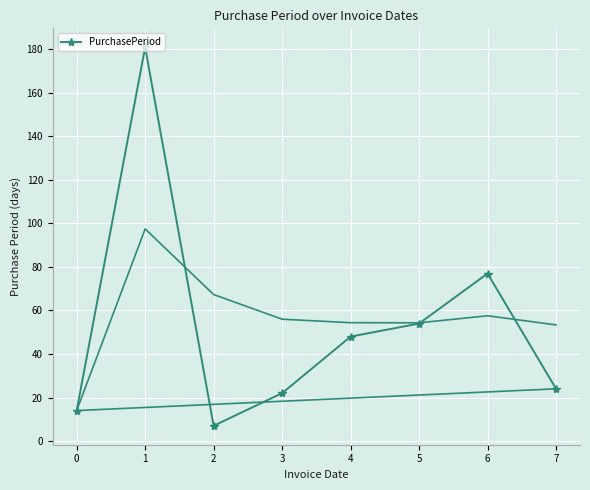

Reading left to right, transcribe all the data shown in this chart.

0=14	1=181	2=7	3=22	4=48	5=54	6=77	7=24